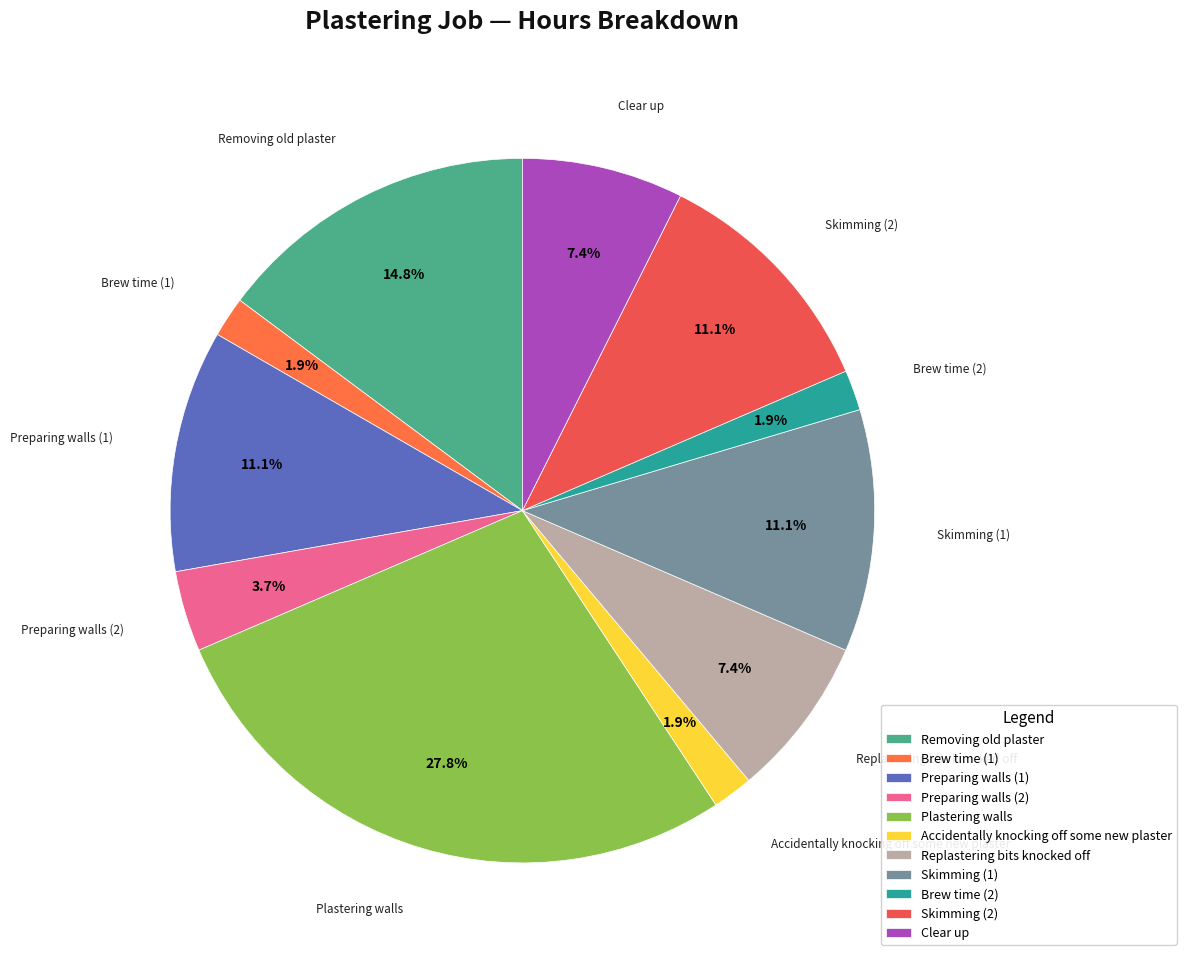

What is the ratio of the value at Preparing walls (2) to the value at Clear up?

0.5